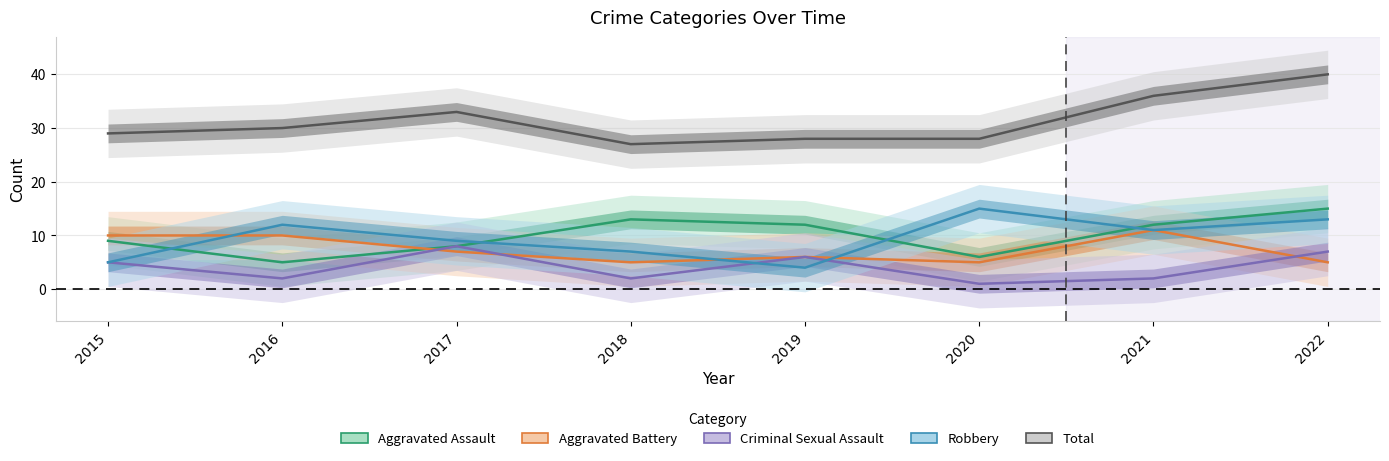

At which label does Criminal Sexual Assault first exceed 5?

2017